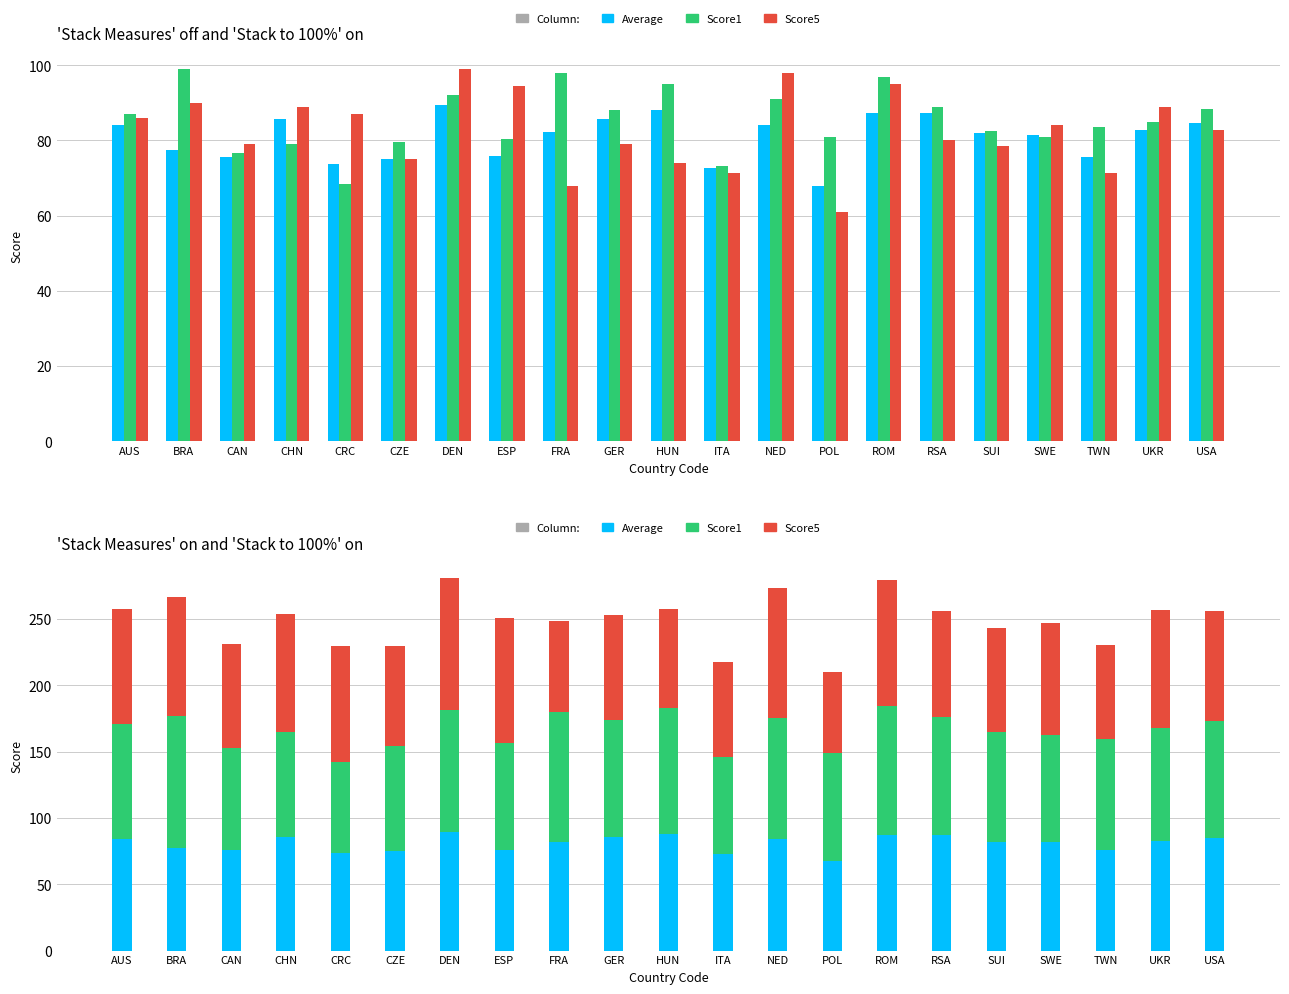

What is the approximate value of Score5 at UKR?

89.0